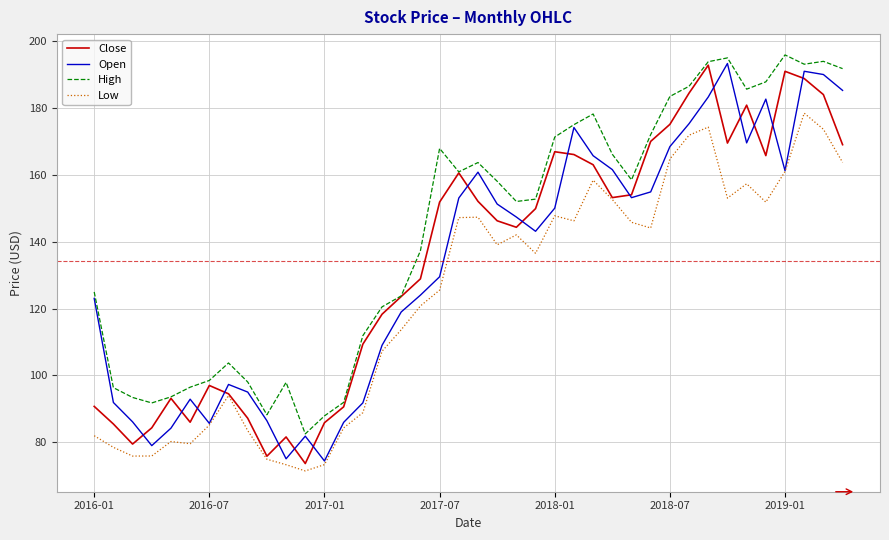

How many values in the Close series are below 149?

20